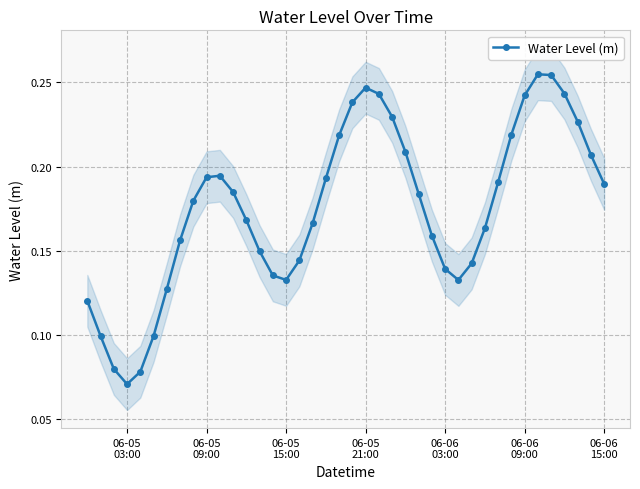

How many lines are shown in the chart?

1